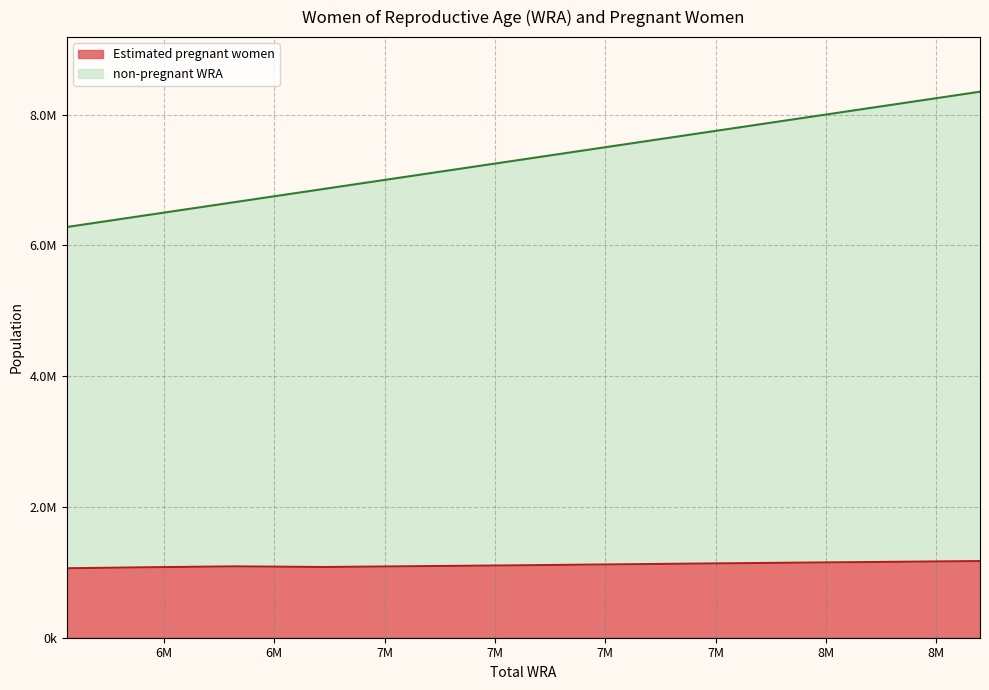

What is the lowest value of the non-pregnant WRA series?

6280000.0